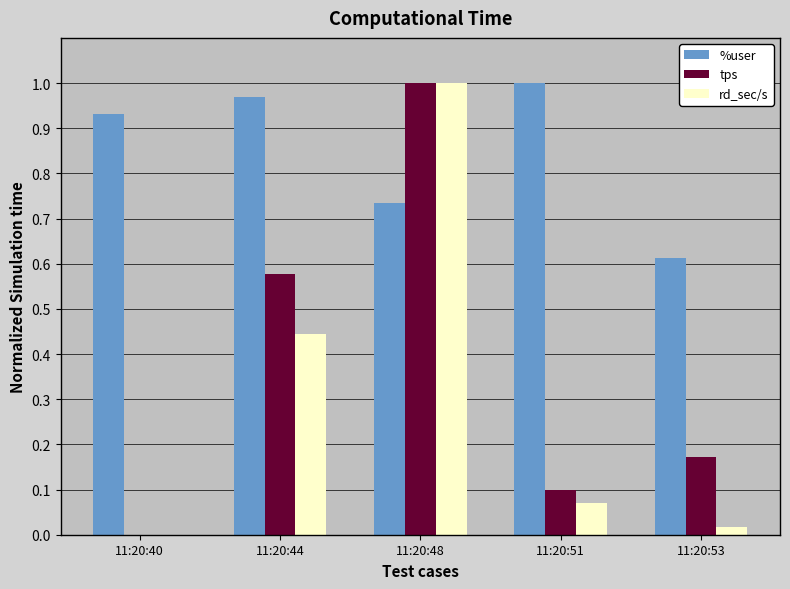

Are the bars horizontal?

No